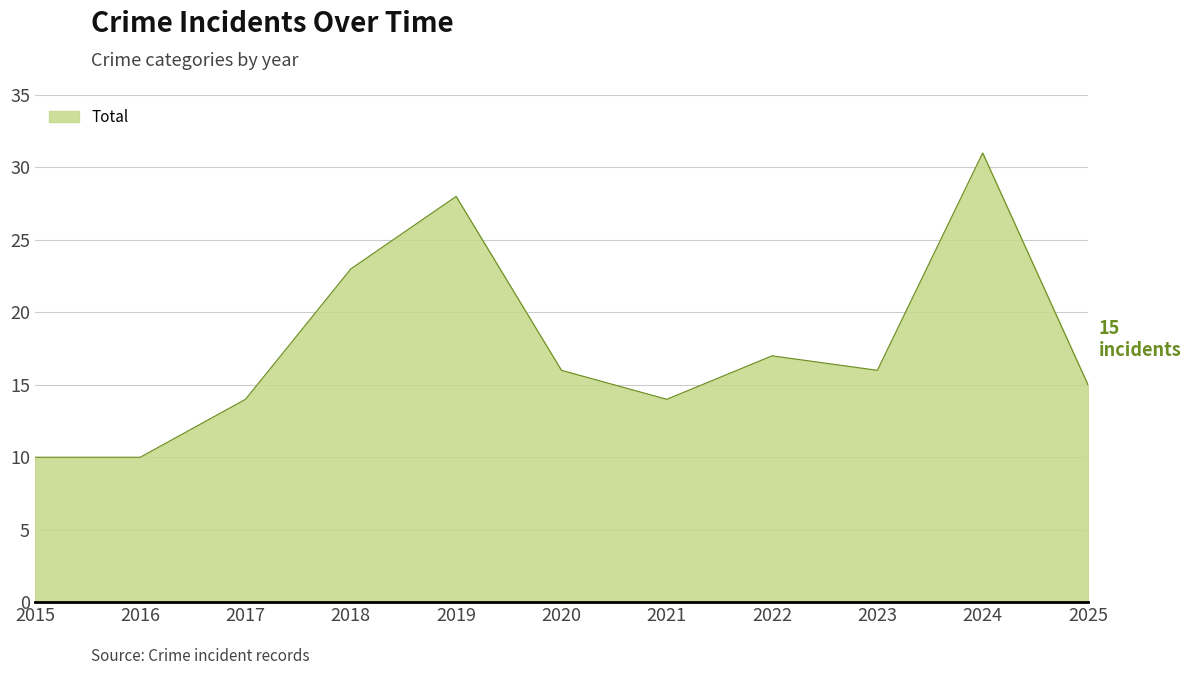

The value at 2016 is 10. True or false?

True